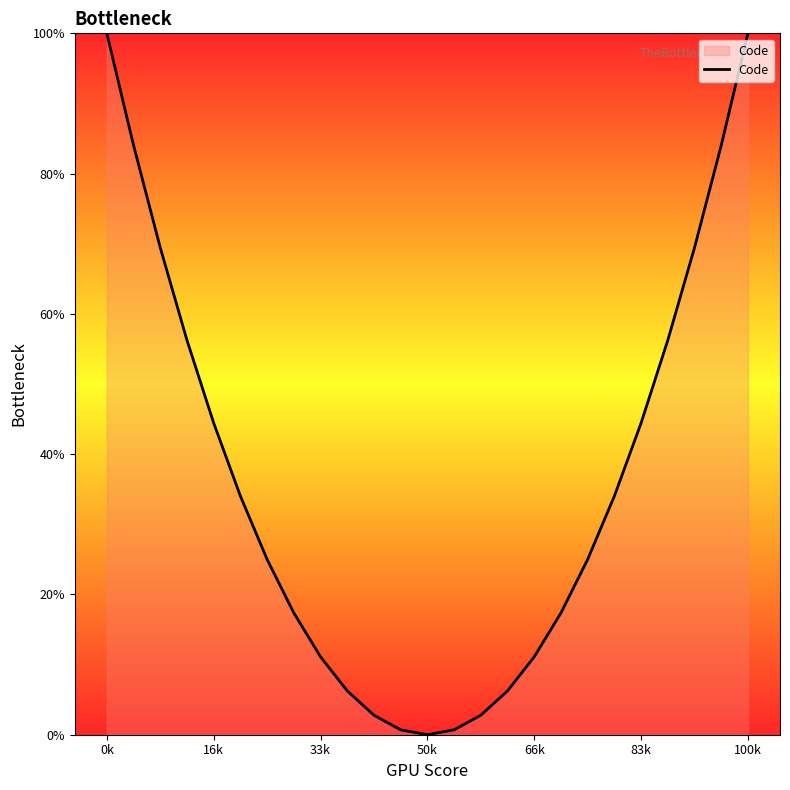

How many distinct data groups are displayed?

1